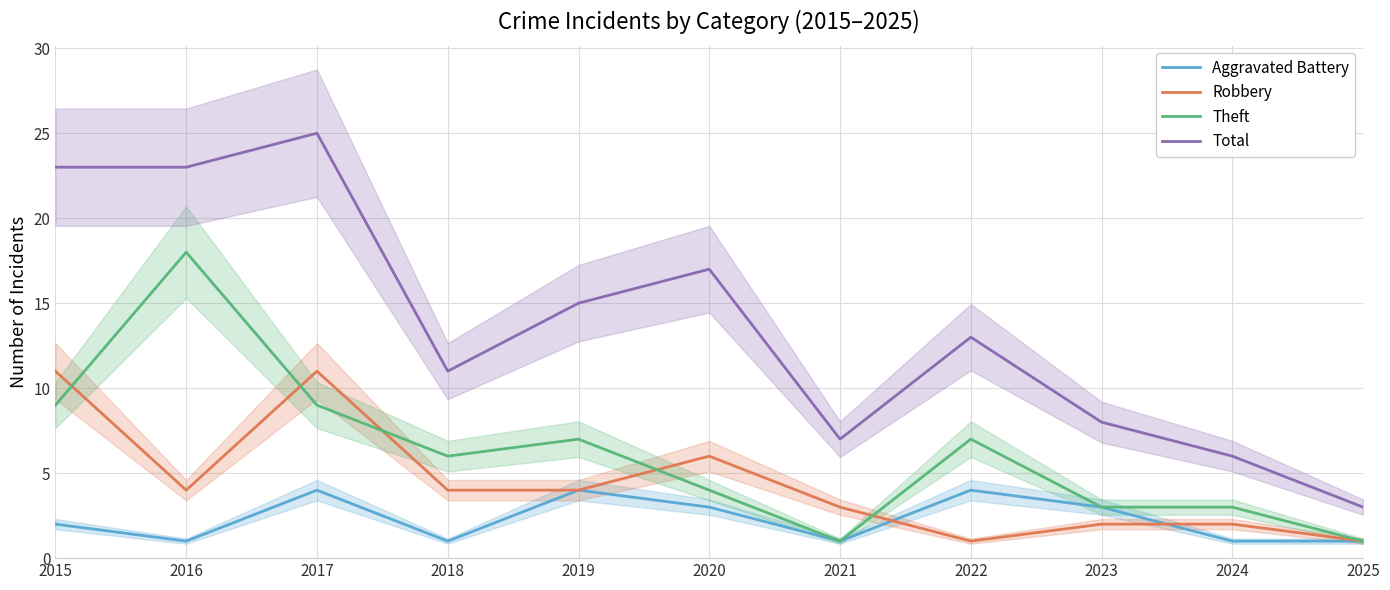

What is the difference between the highest and lowest values at 2018?

10